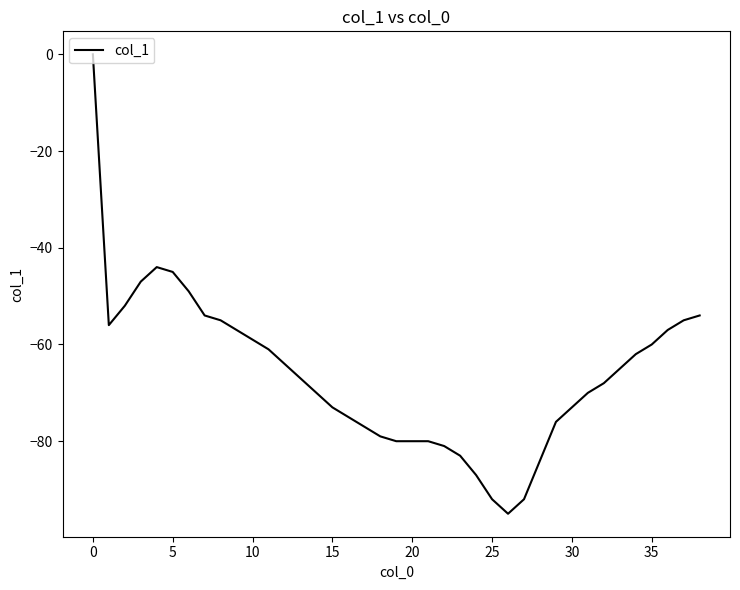

What is the minimum value shown in the chart?

-95